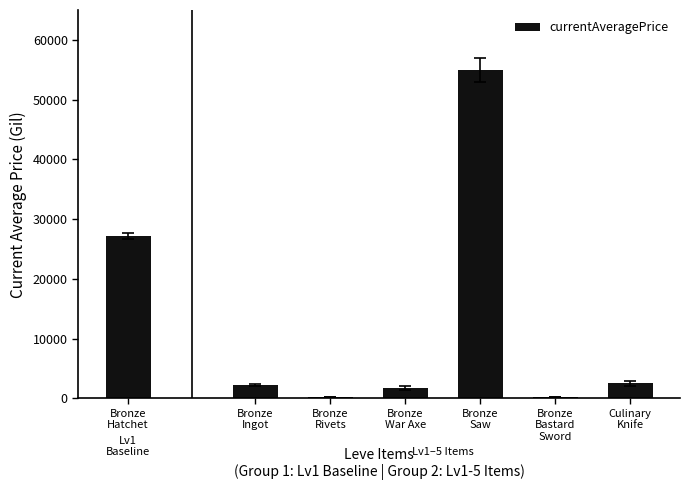

Approximately how many times larger is the value at Culinary
Knife compared to Bronze
Rivets?

10.1